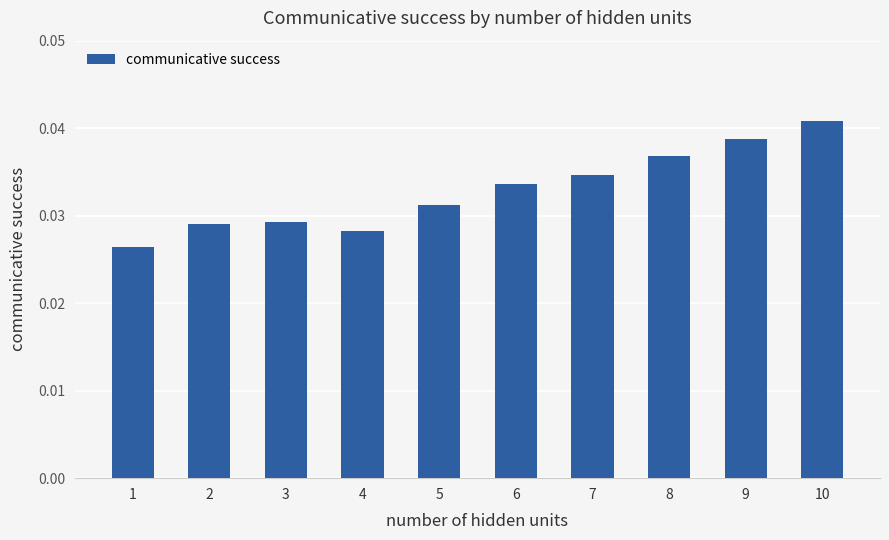

True or false: the data shows 0.1 at 5.

False